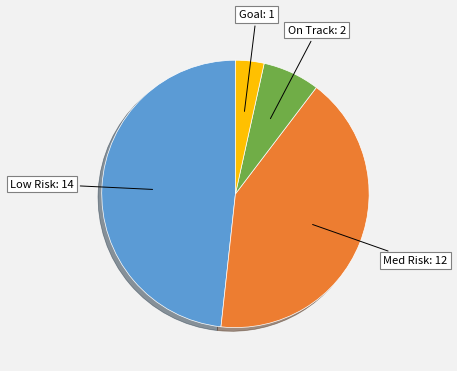

Is the sum of On Track: 2 and Goal: 1 greater than half?

No